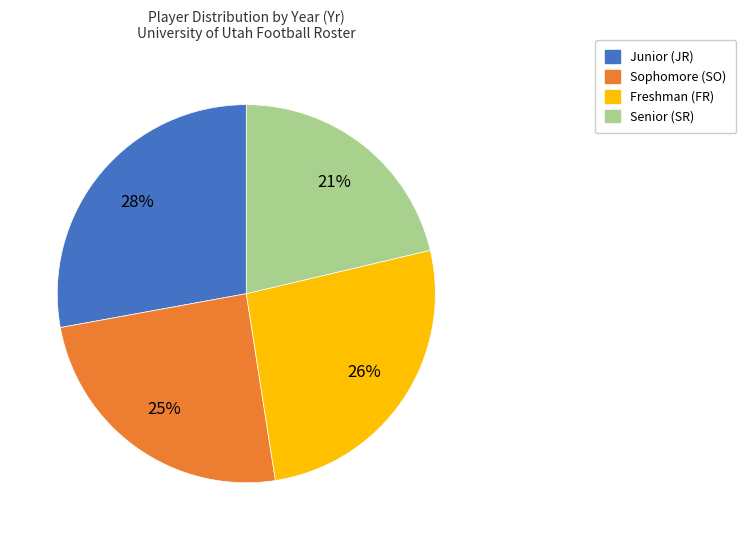

Is there a majority slice in this chart?

No